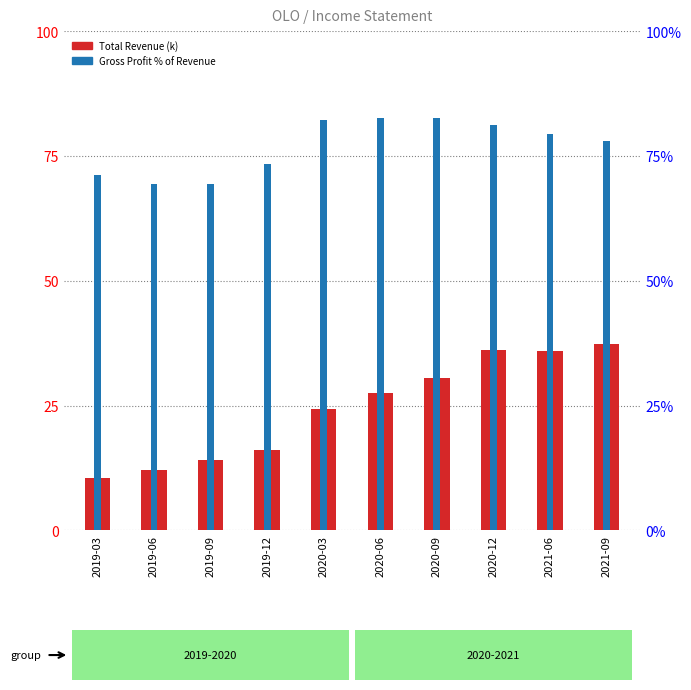

At which category is the sum across all series the highest?

2020-12